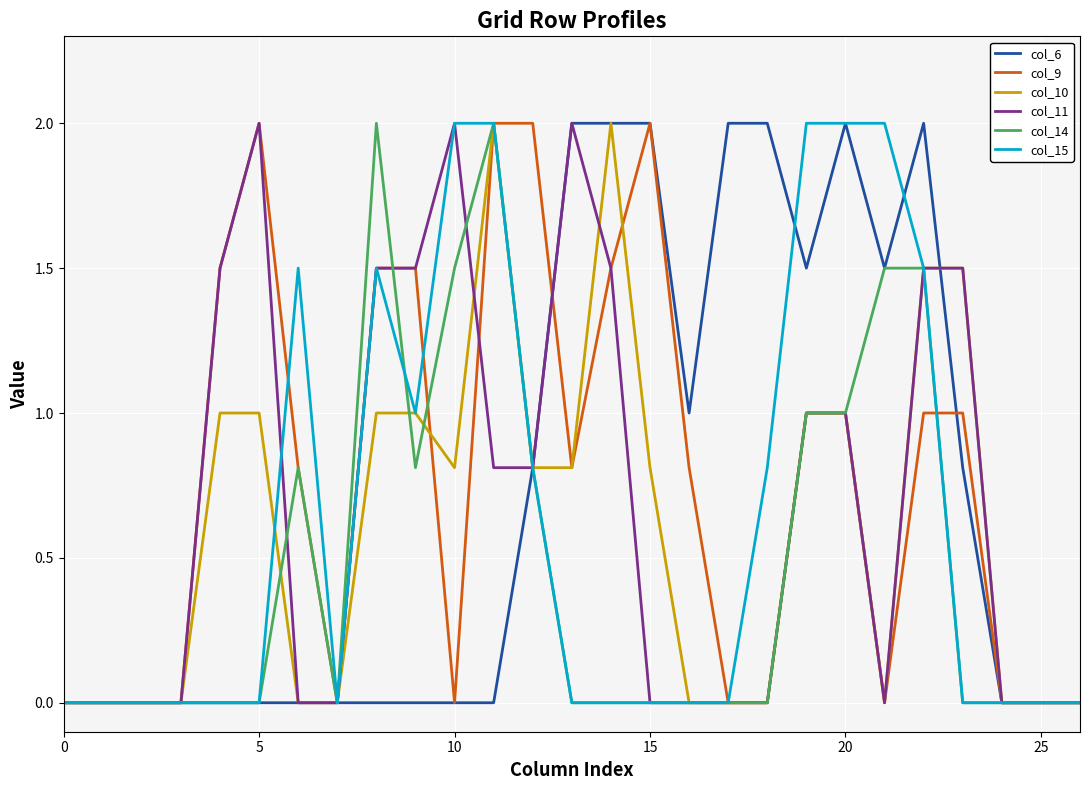

What is the greatest value displayed?

2.0